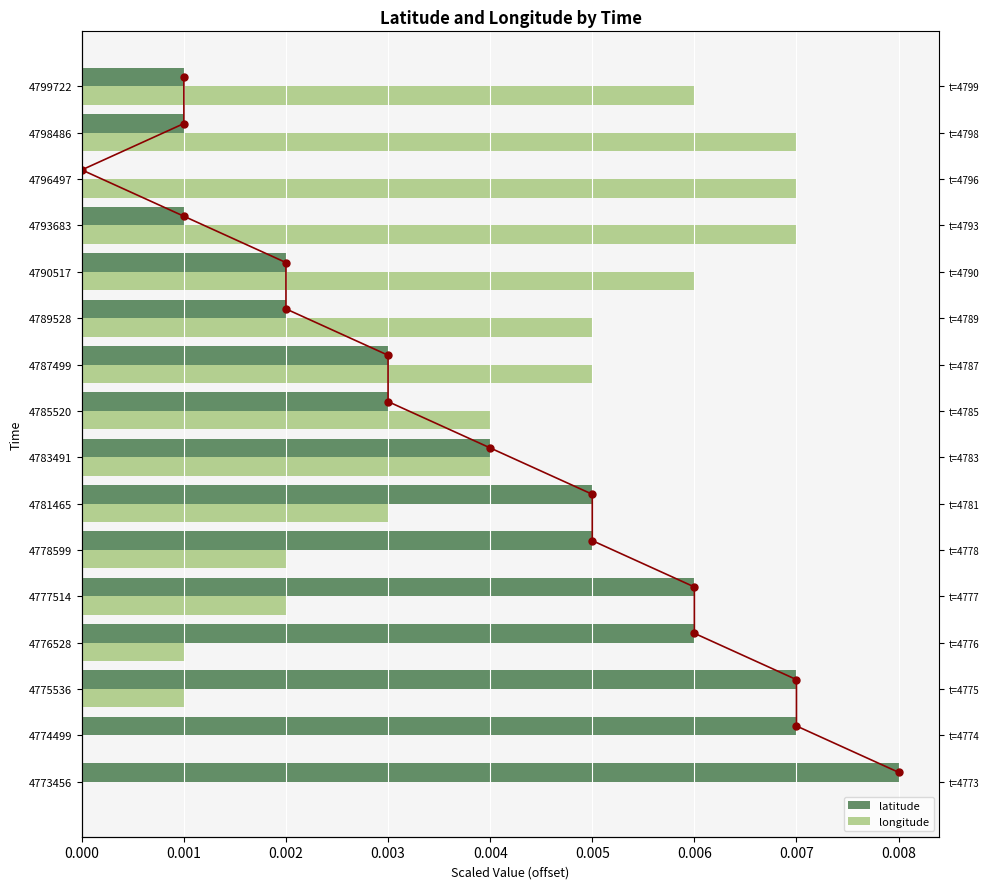

What are all the series names shown in the legend?

latitude, longitude